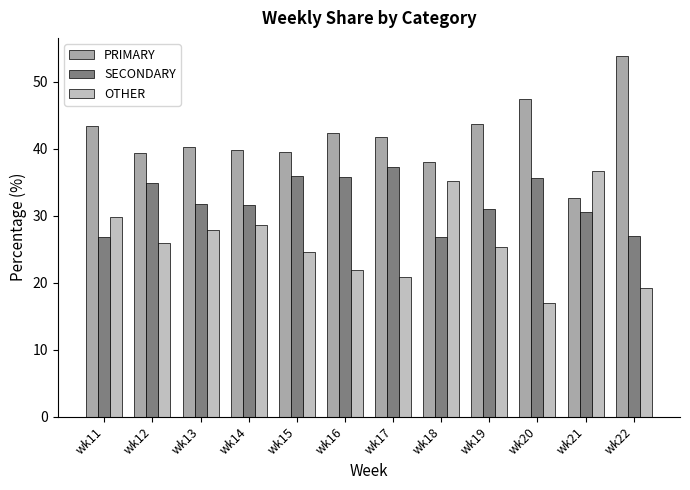

At how many categories does at least one series exceed 51?

1